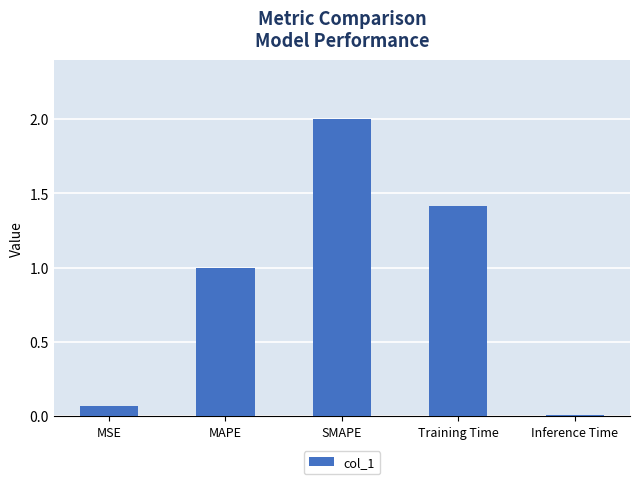

Between MAPE and MSE, which is larger?

MAPE